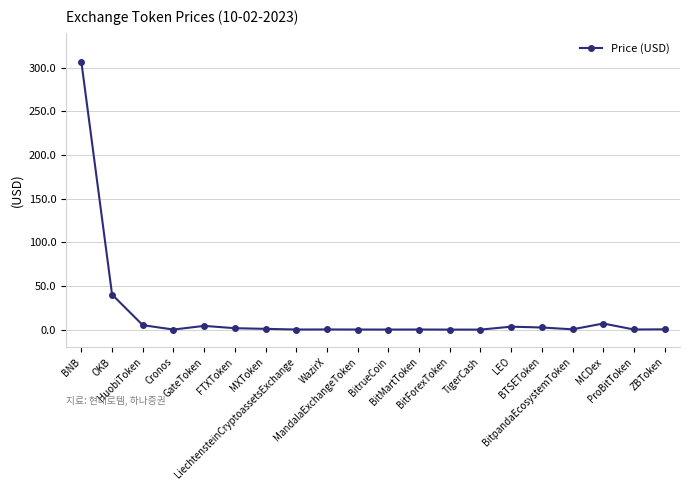

What is the maximum value shown in the chart?

306.6